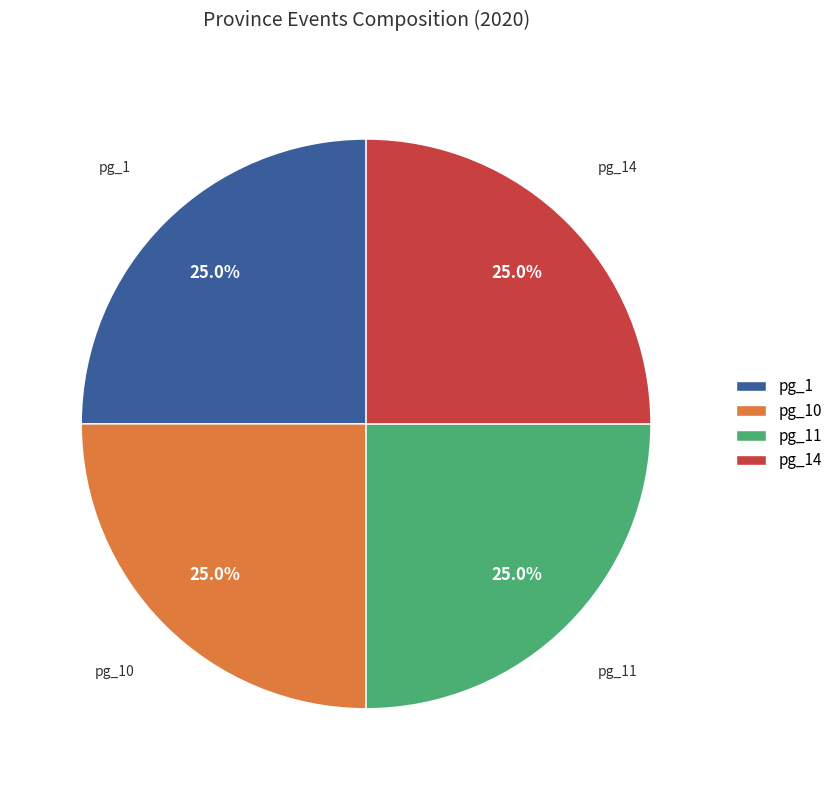

Combined, what portion of the pie is pg_10 and pg_11?

50.0%